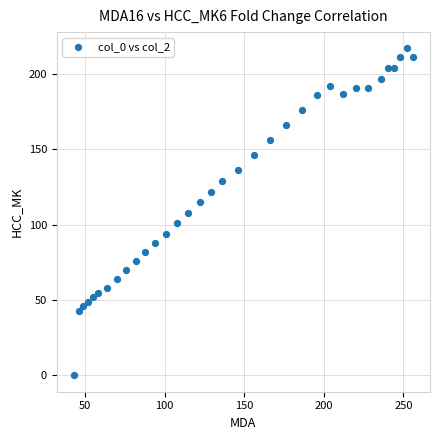

What is the range of X values (max minus min)?

213